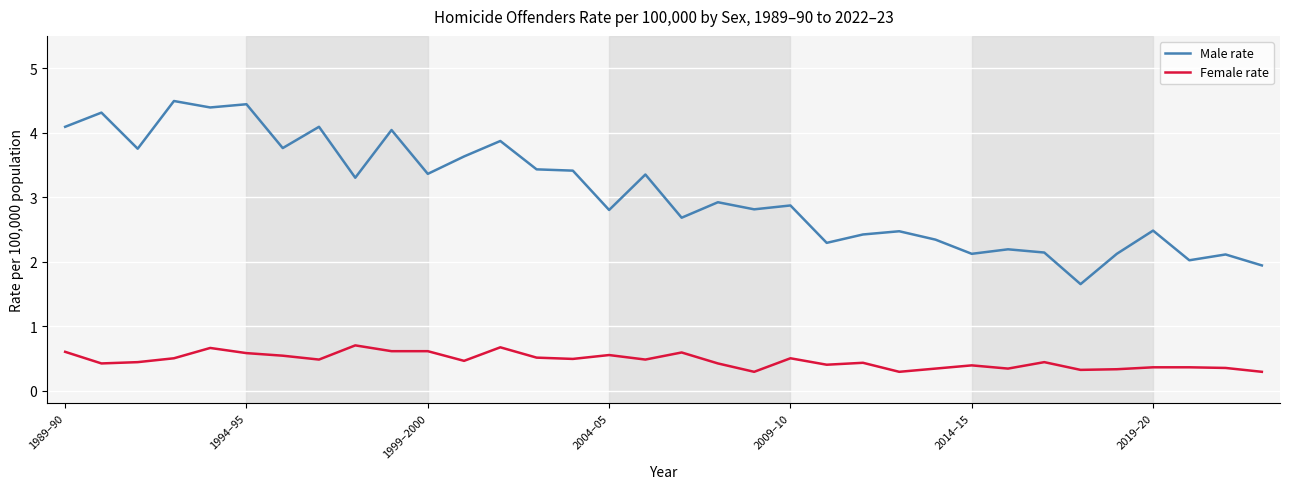

What is the difference between the maximum and minimum values in the Male rate series?

2.8